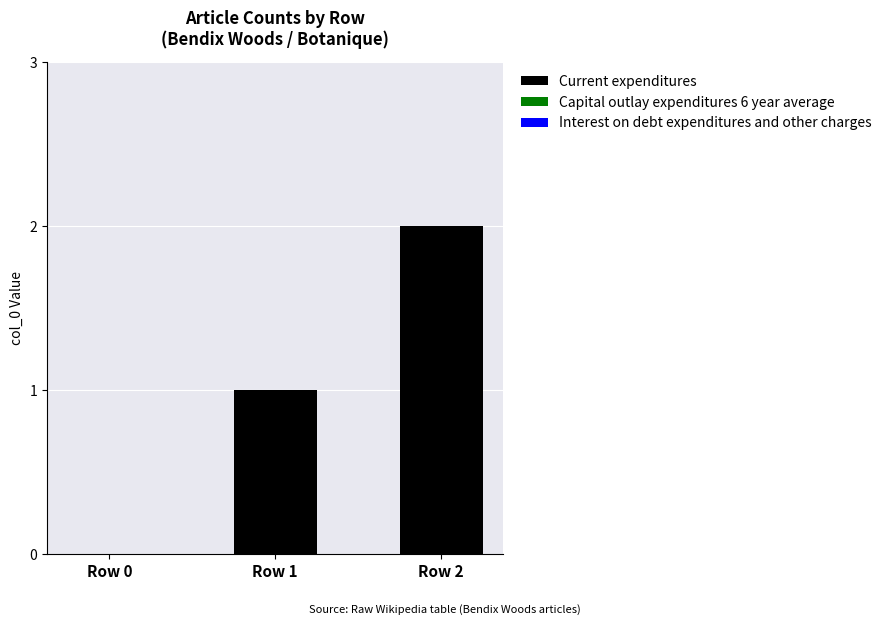

At which category does the chart reach its peak across all series?

Row 2